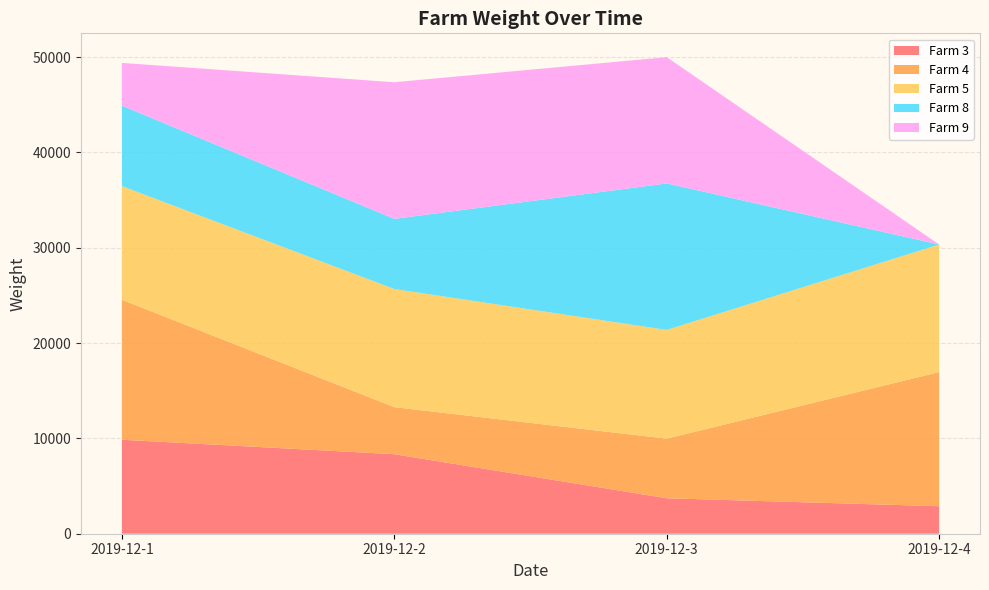

Reading right to left, list all the values displayed in this chart.

Farm 3: 2019-12-4=2884	2019-12-3=3720	2019-12-2=8341	2019-12-1=9858
Farm 4: 2019-12-4=14072	2019-12-3=6251	2019-12-2=4933	2019-12-1=14683
Farm 5: 2019-12-4=13380	2019-12-3=11405	2019-12-2=12396	2019-12-1=11924
Farm 8: 2019-12-4=0	2019-12-3=15366	2019-12-2=7355	2019-12-1=8437
Farm 9: 2019-12-4=0	2019-12-3=13245	2019-12-2=14331	2019-12-1=4483